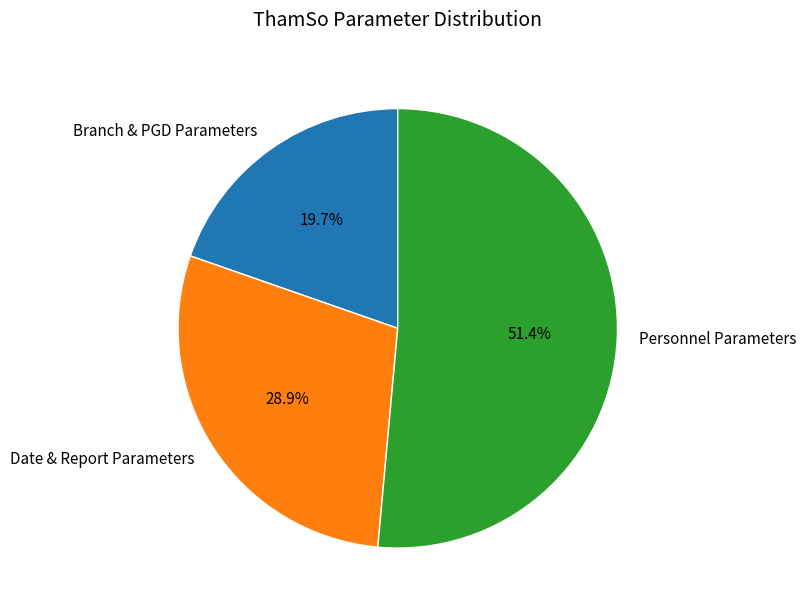

How many segments does this pie chart have?

3